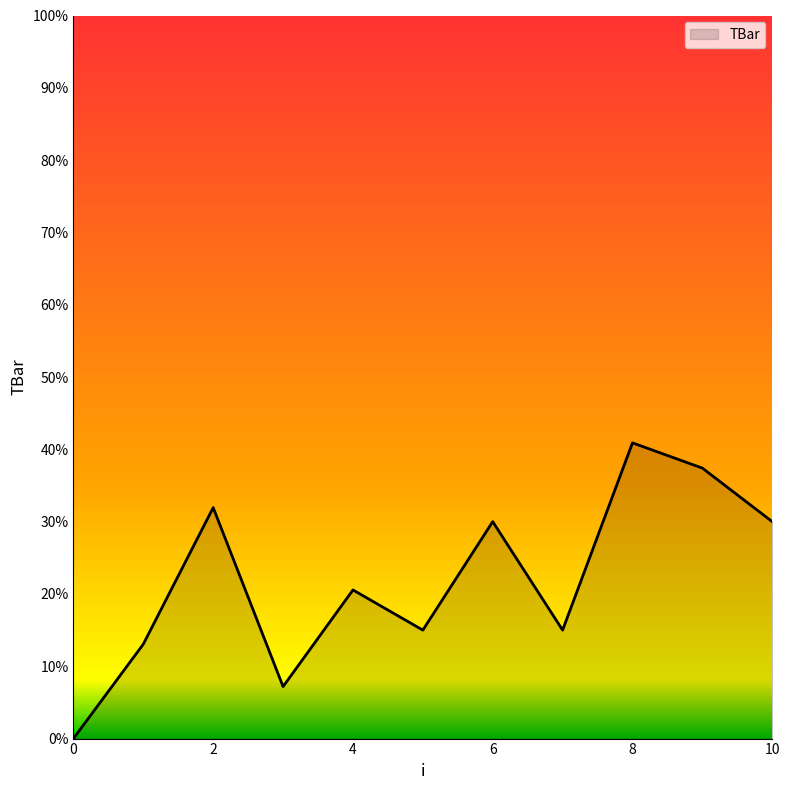

What is the greatest value displayed?

40.9